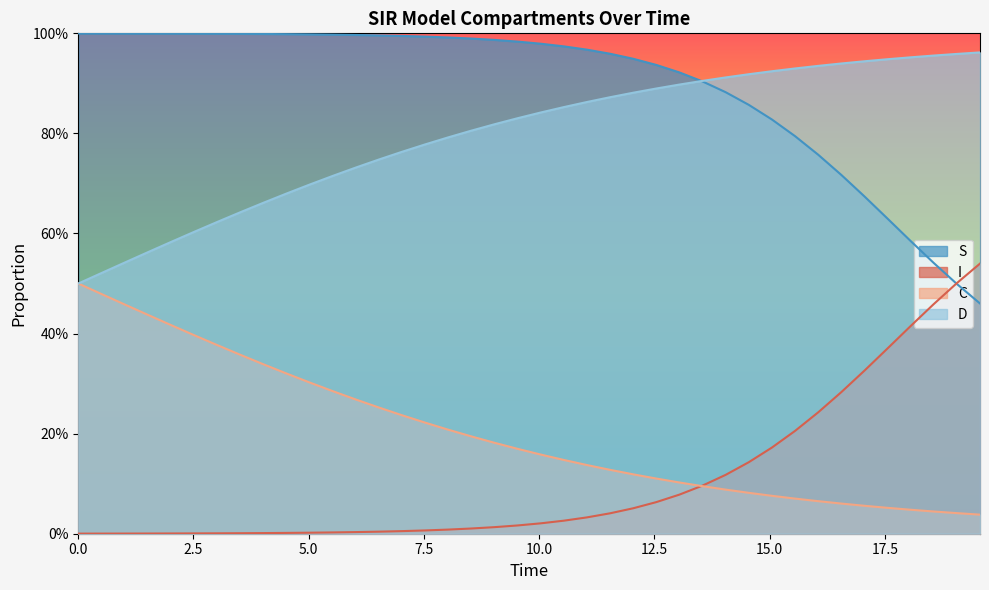

What is the difference between the maximum and minimum values in the C series?

0.5